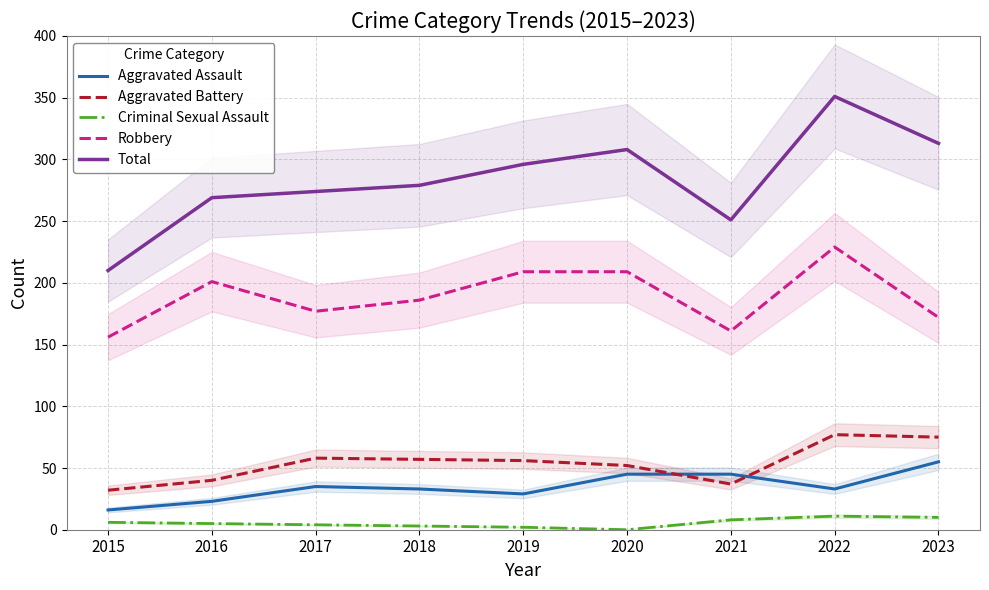

In Total, how many points are lower than both neighbors (excluding endpoints)?

1